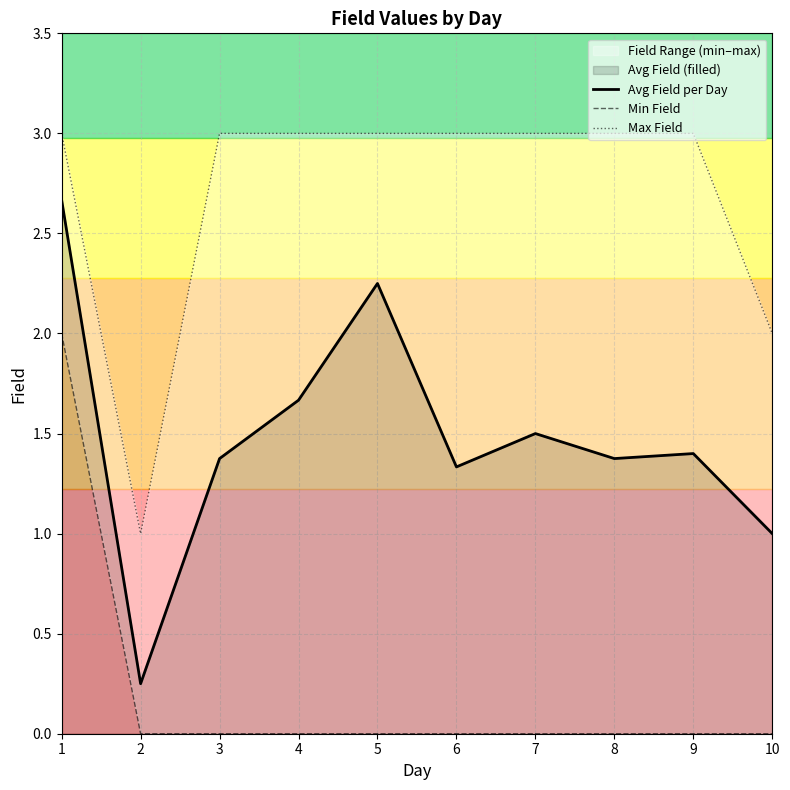

Which category has the highest value in the Max Field series?

1